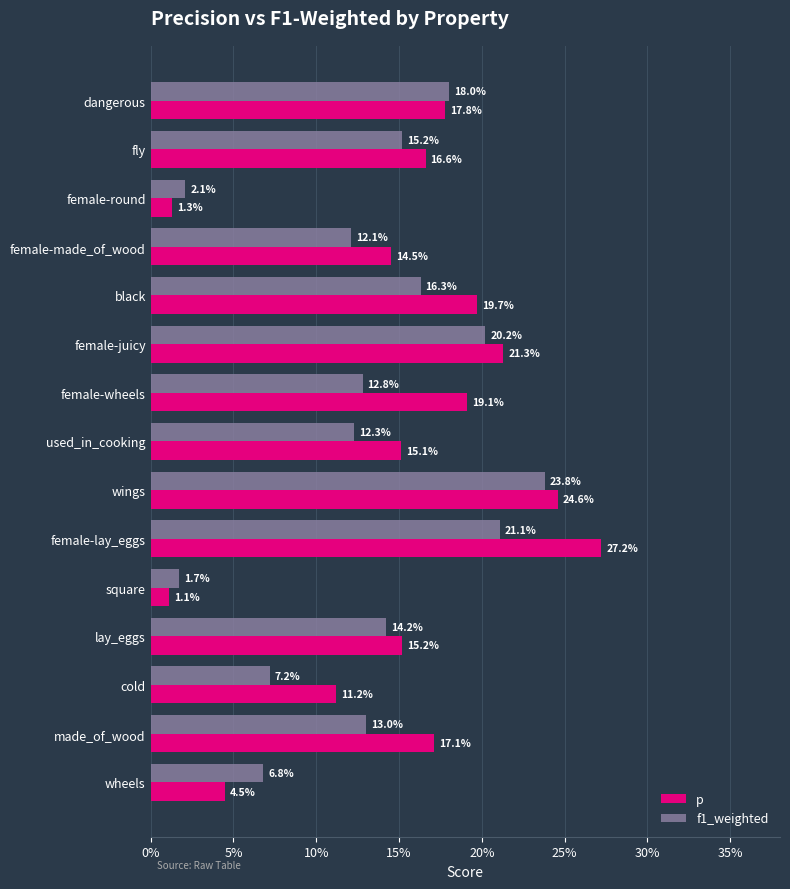

Rank the series by their average value, from lowest to highest.

f1_weighted, p